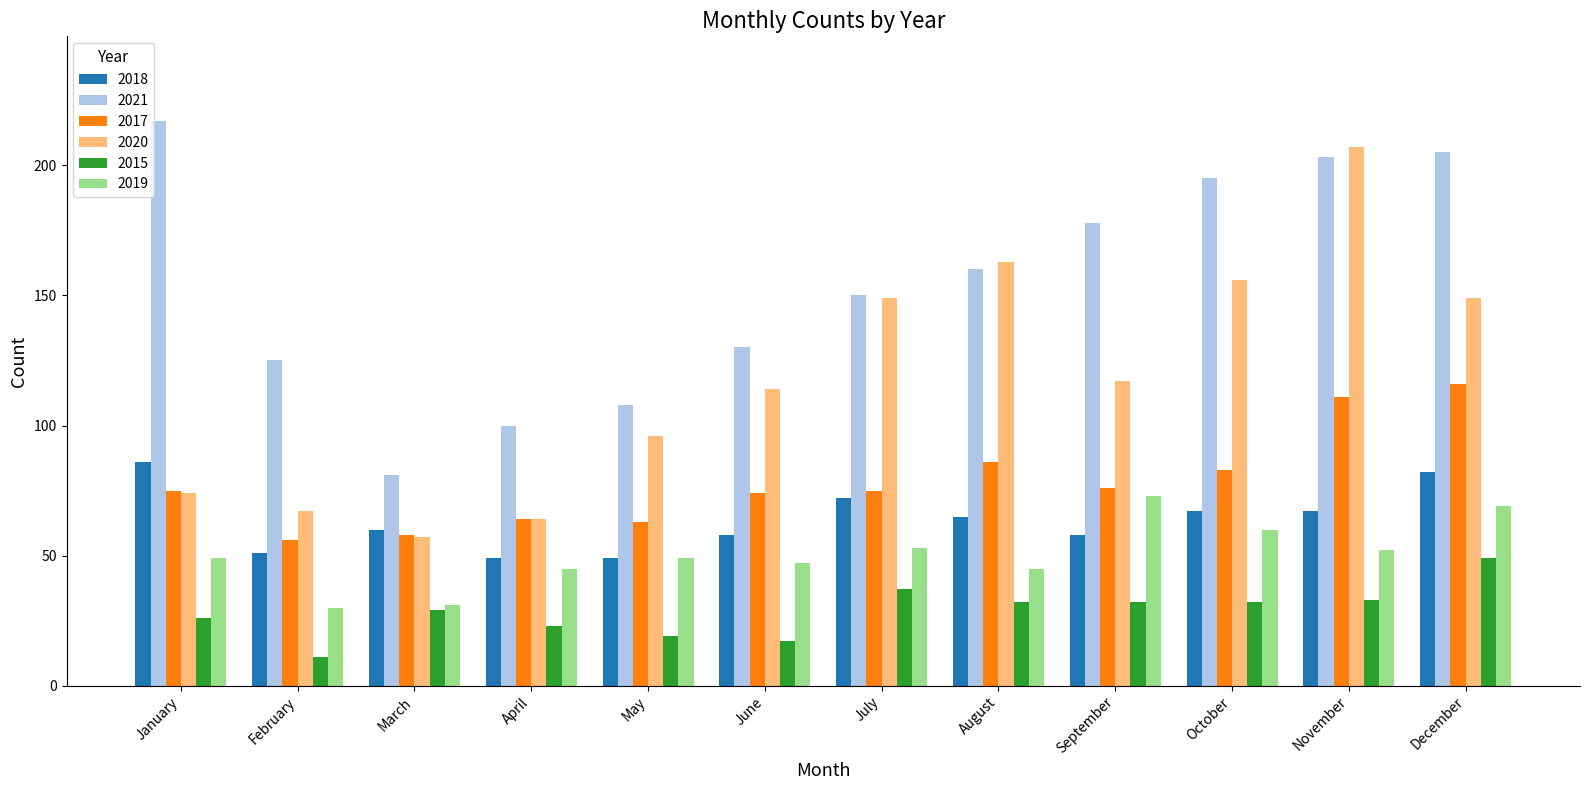

Which label corresponds to the smallest value in the chart?

February